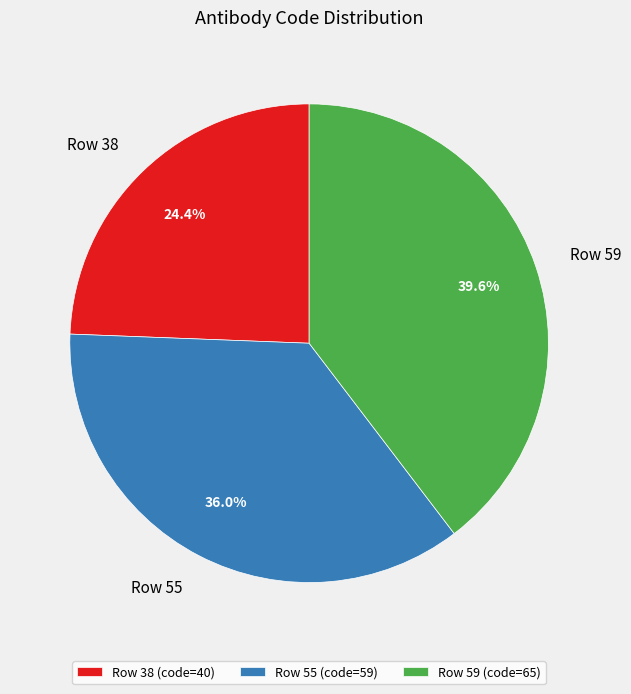

Between Row 59 and Row 55, which is larger?

Row 59